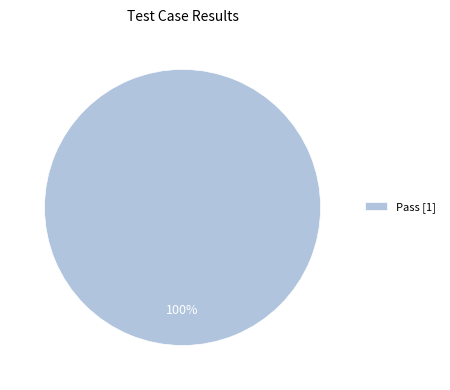

The Pass [1] slice represents 90% of the pie. True or false?

False